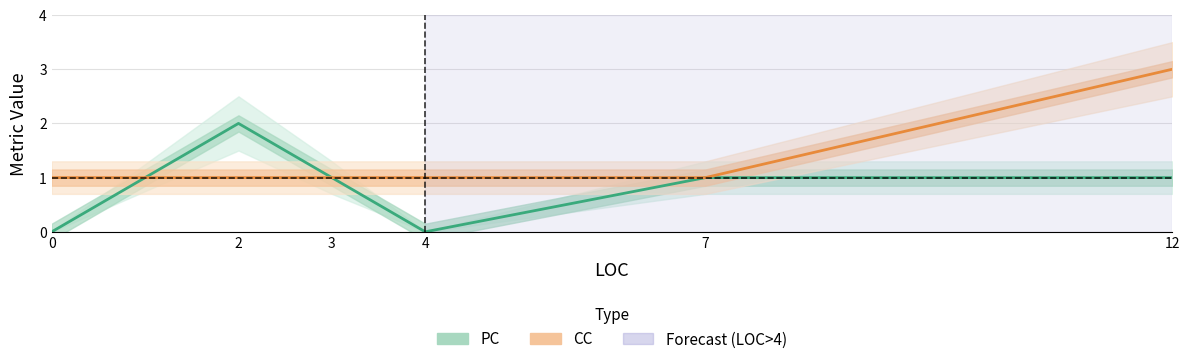

Reading left to right, transcribe all the data shown in this chart.

PC (Estimate): 0=0	2=2	3=1	4=0	7=1	12=1
CC (Partial Data): 0=1	2=1	3=1	4=1	7=1	12=3